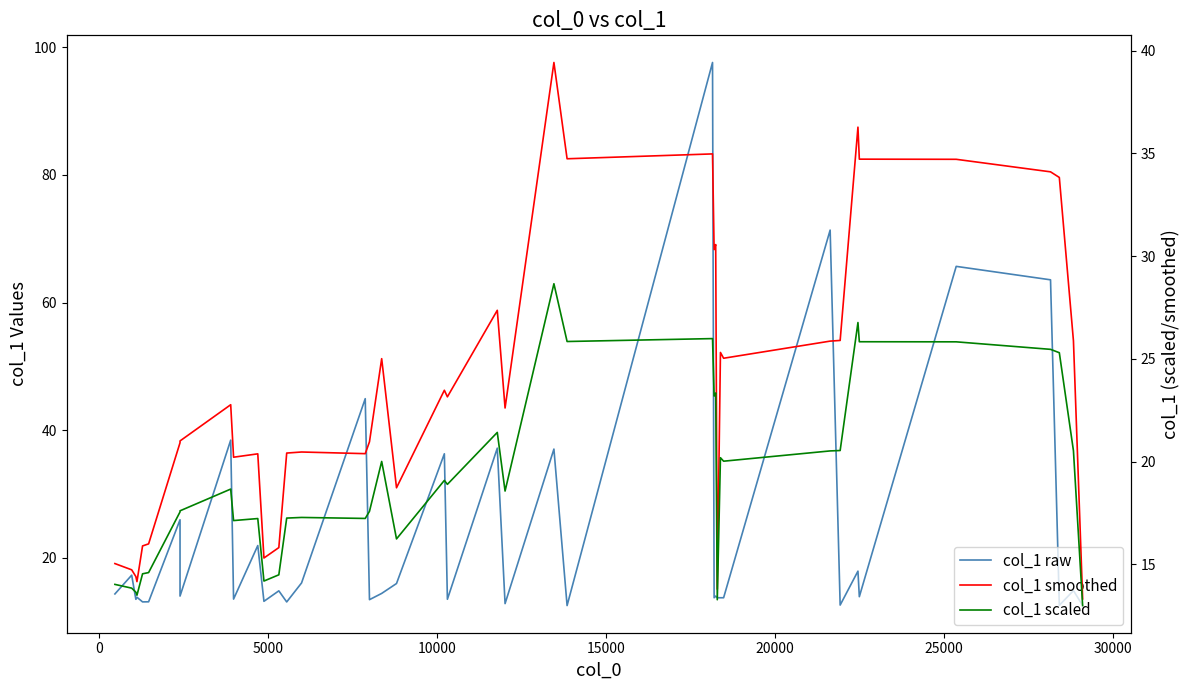

What is the highest value of the col_1 scaled series?

28.7